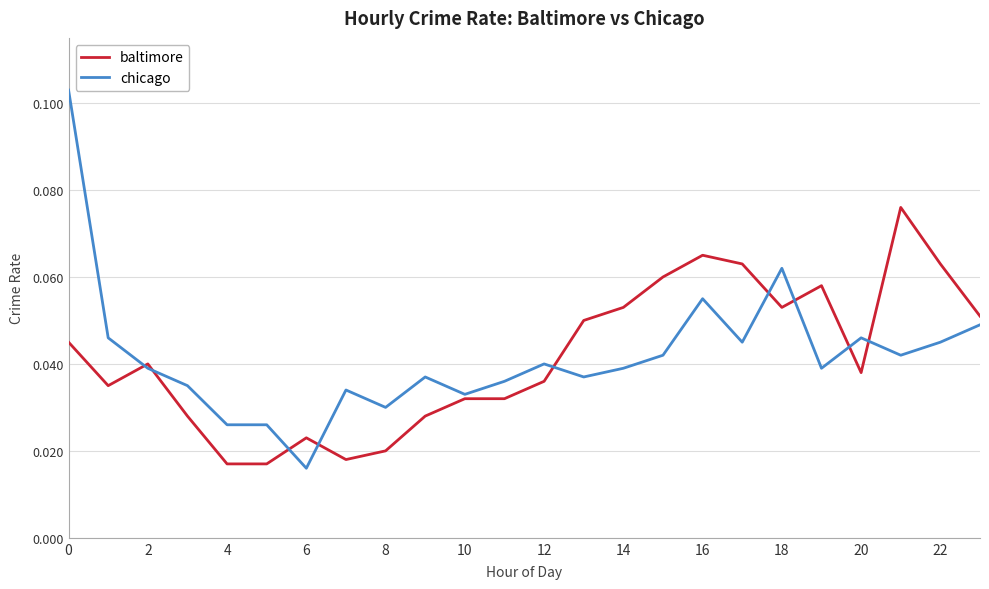

Which series has the largest range (max minus min)?

chicago